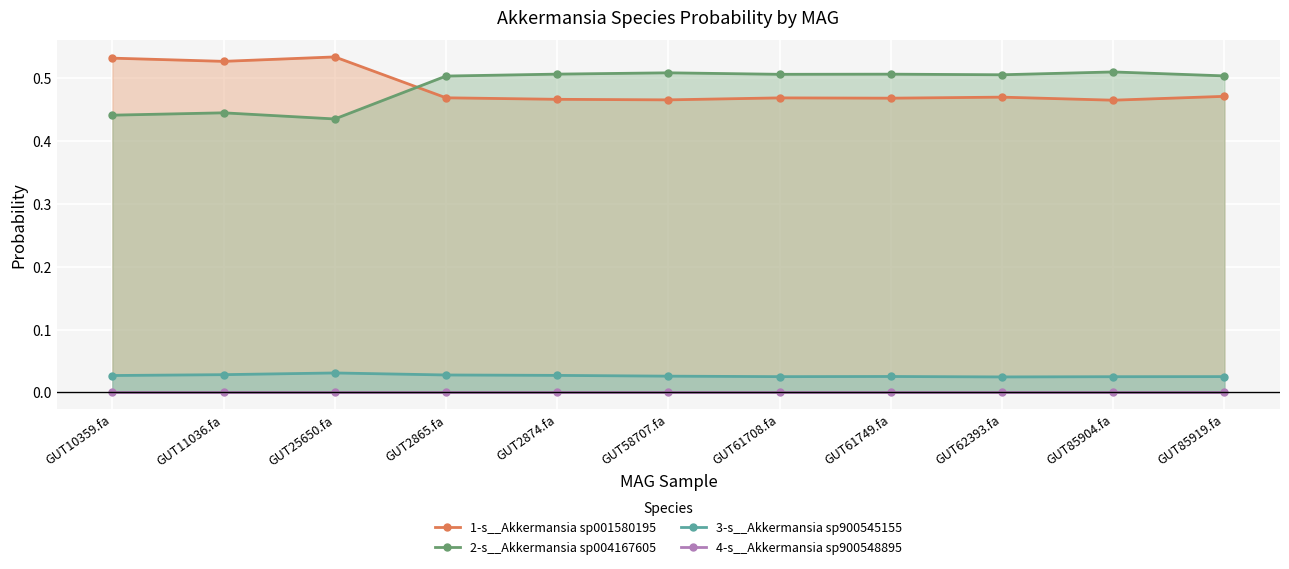

True or false: 2-s__Akkermansia sp004167605 has a value of 0.8 at GUT61708.fa.

False